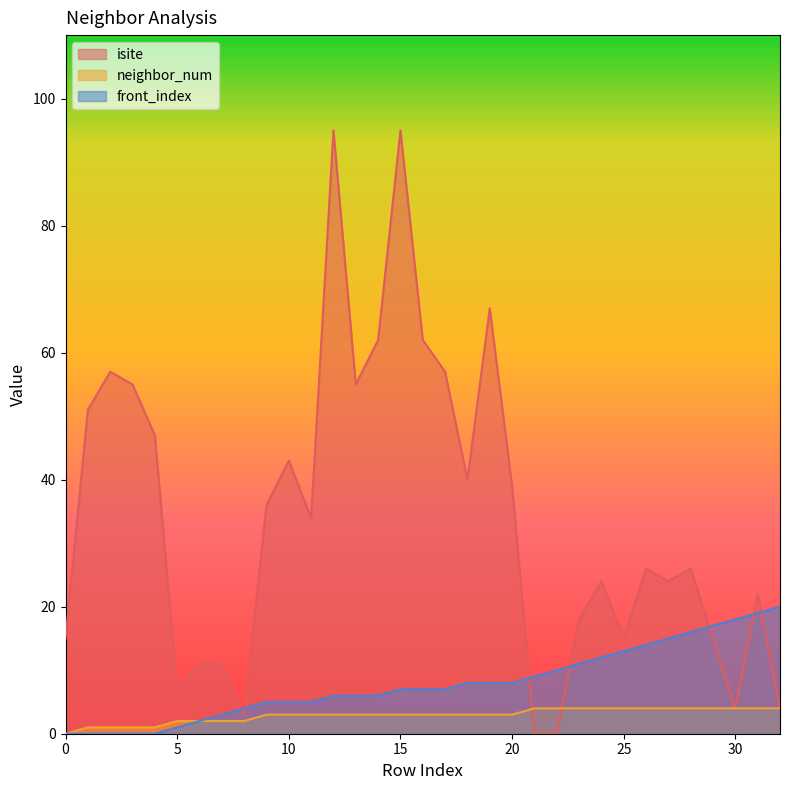

How many data points in neighbor_num are less than 3?

9